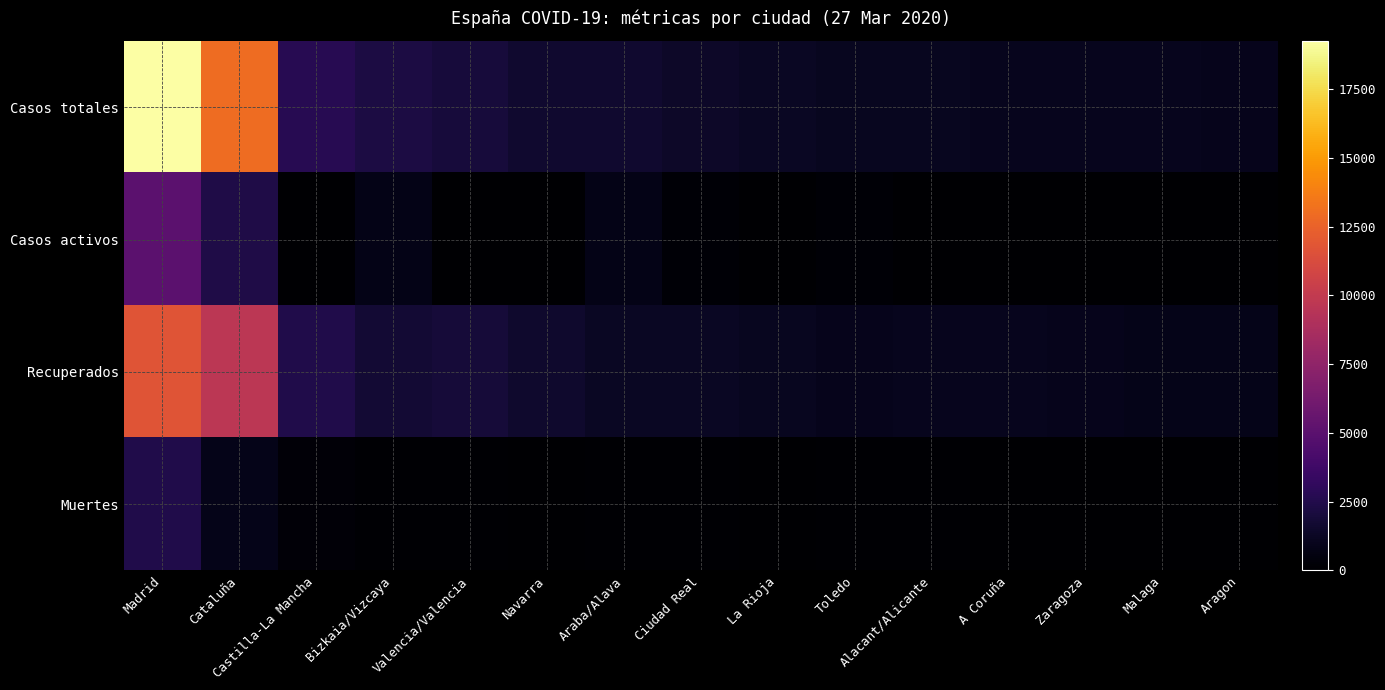

Which series has the largest range (max minus min)?

Casos totales